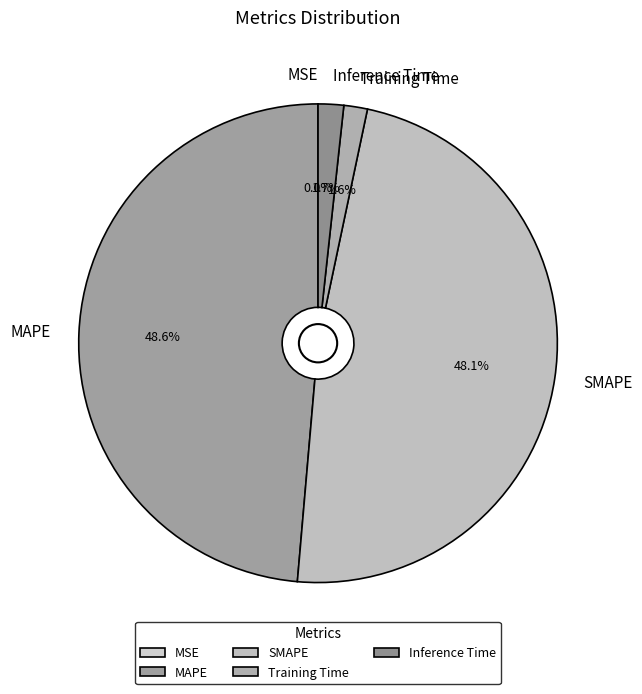

What percentage is the SMAPE slice, to the nearest percent?

48%